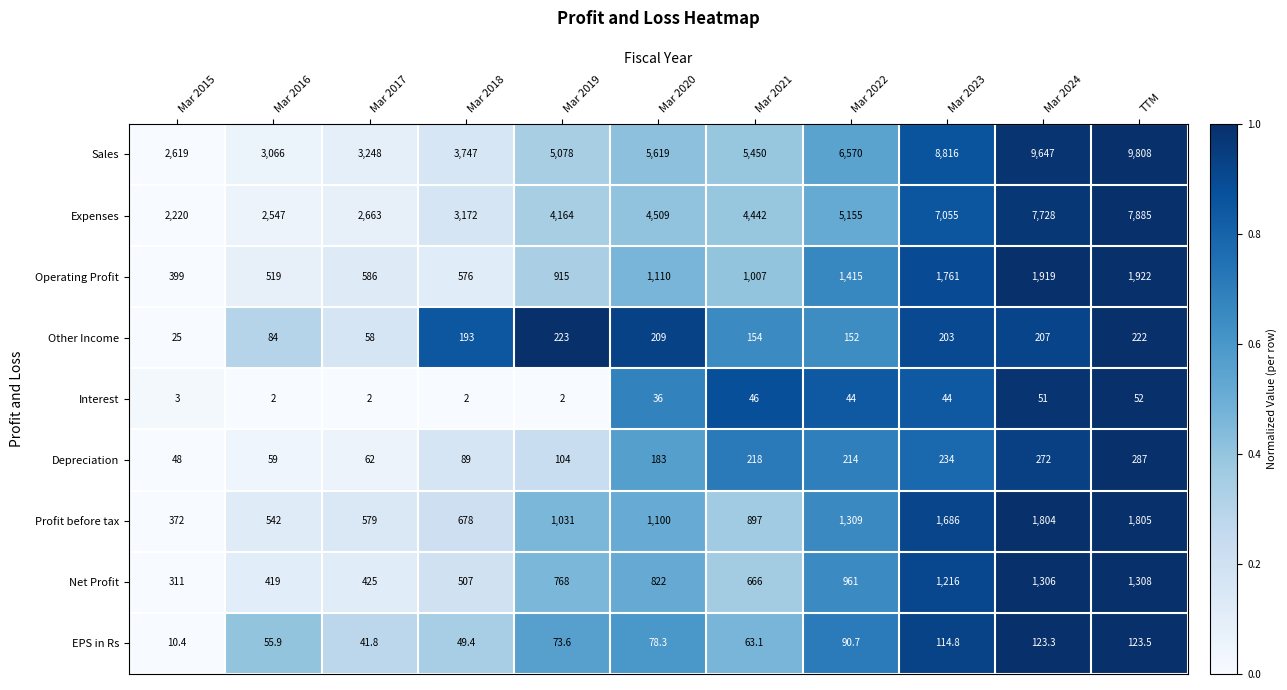

Which series has the largest range (max minus min)?

Sales